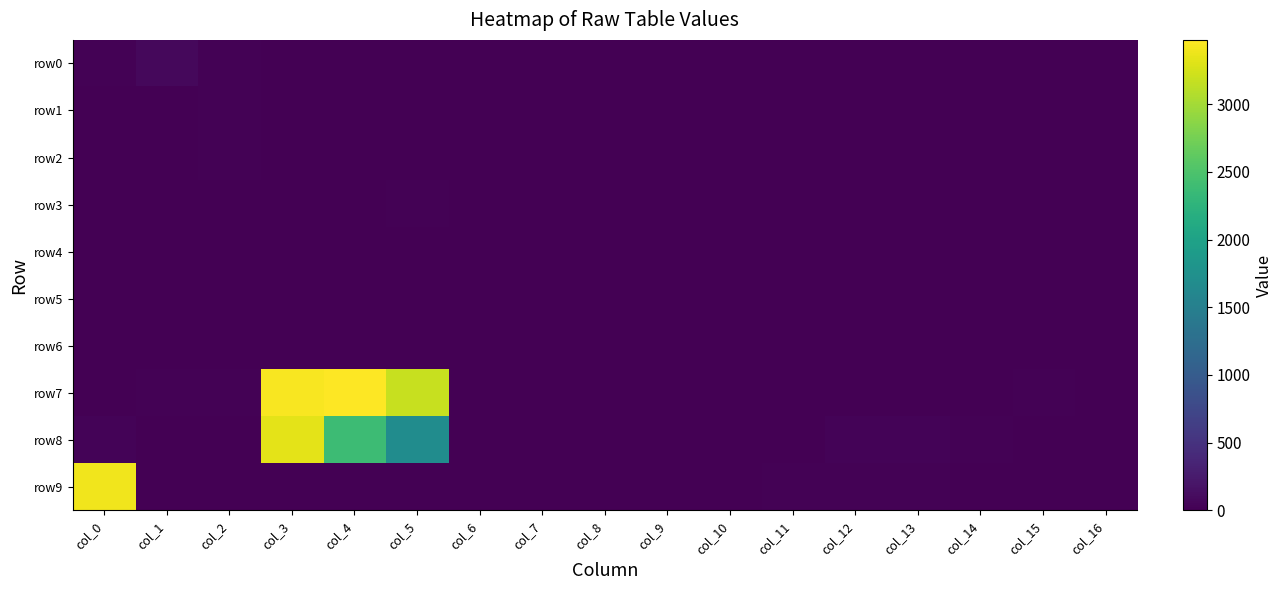

At which category is the sum across all series the highest?

col_3